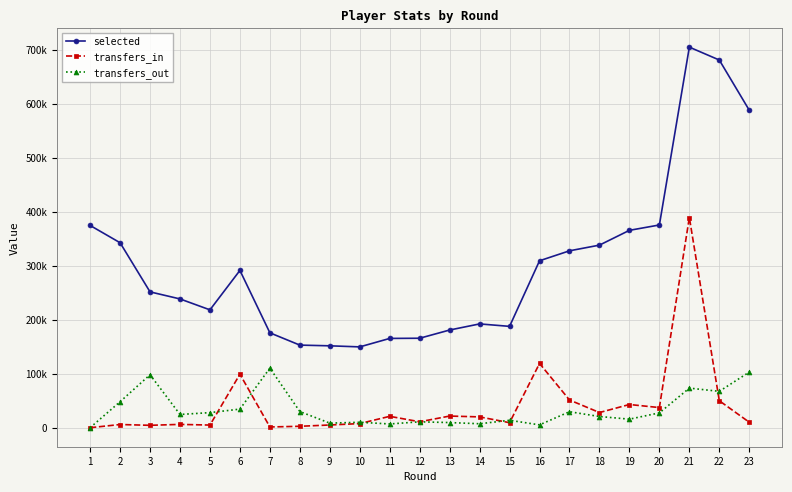

Which series ends up on top after the final intersection of transfers_out and transfers_in?

transfers_out